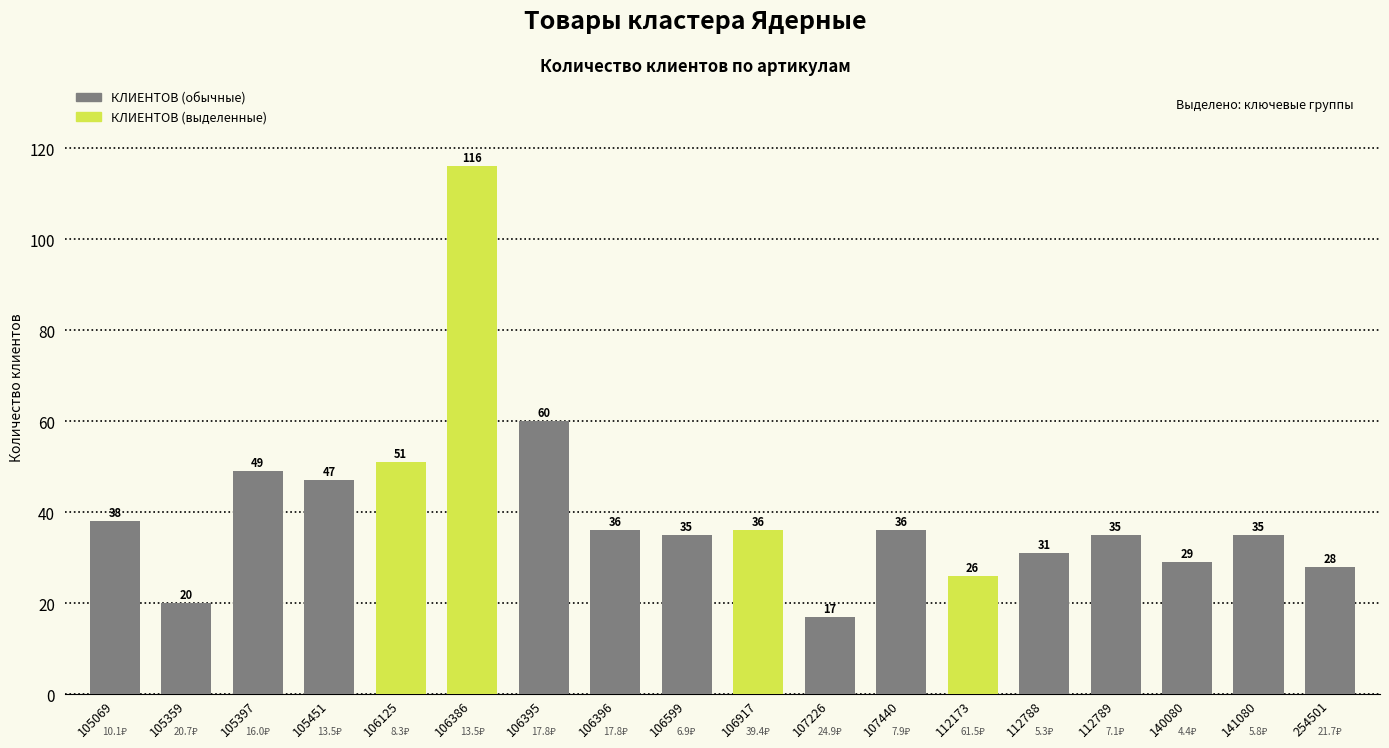

What is the maximum value shown in the chart?

116